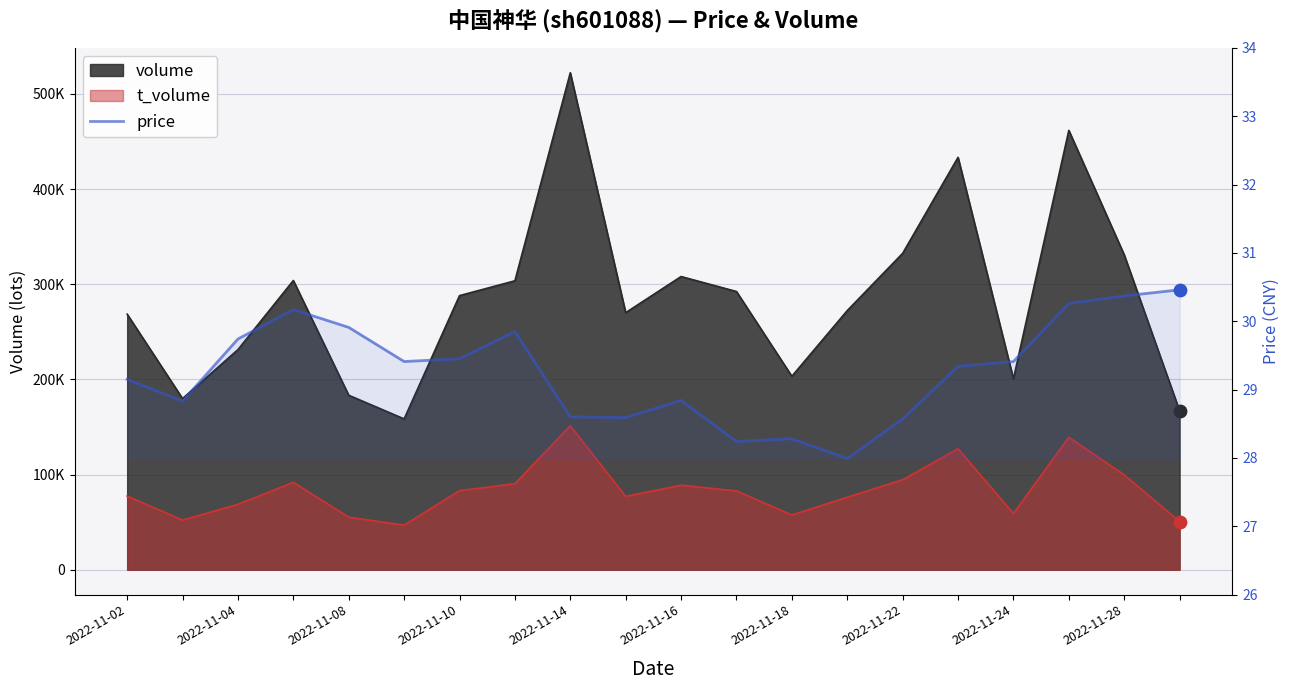

What is the change in value from 13 to 14?

+0.6